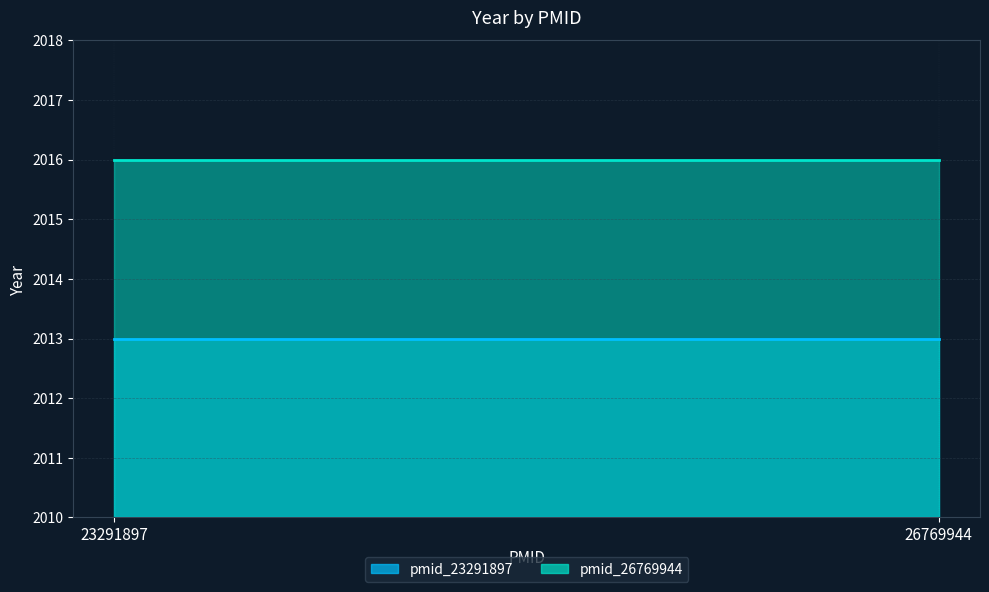

True or false: pmid_26769944_line has a value of 934 at 23291897.

False